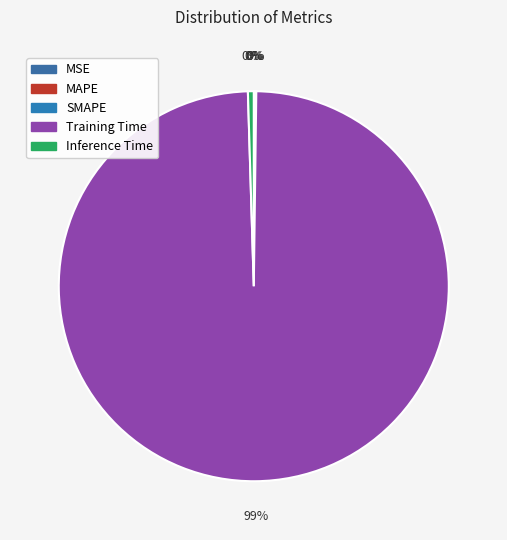

Is it true that SMAPE is 0% of the pie?

True